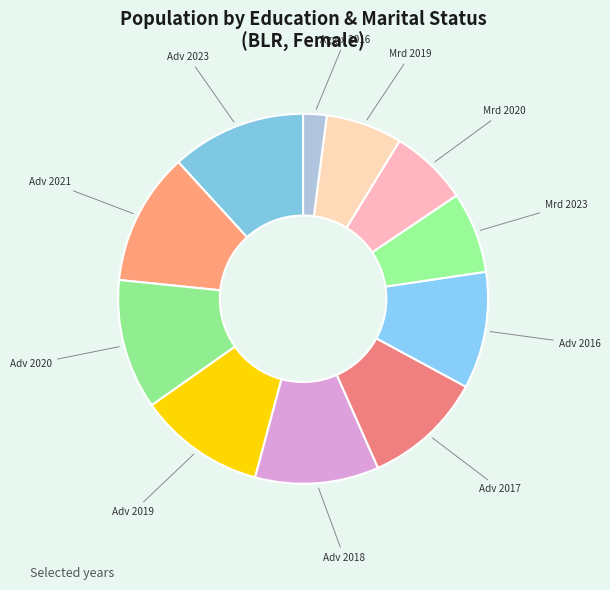

How many segments does this pie chart have?

11